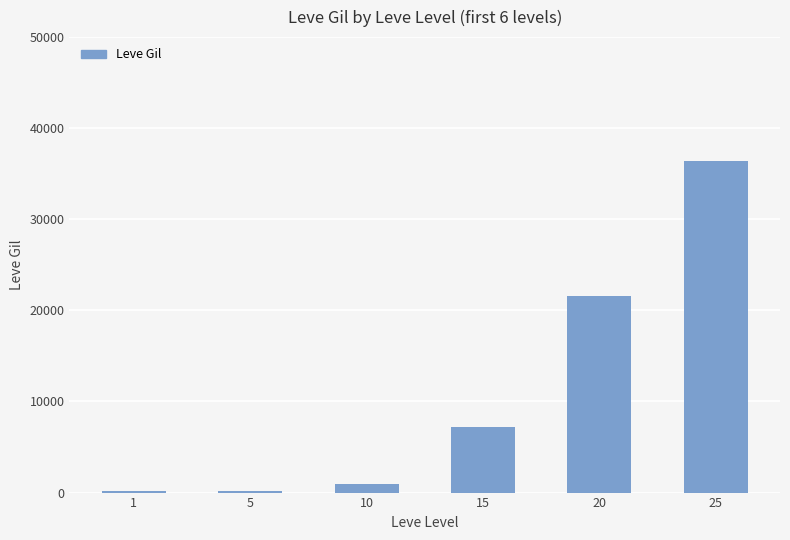

What is the difference between the maximum and minimum values?

36230